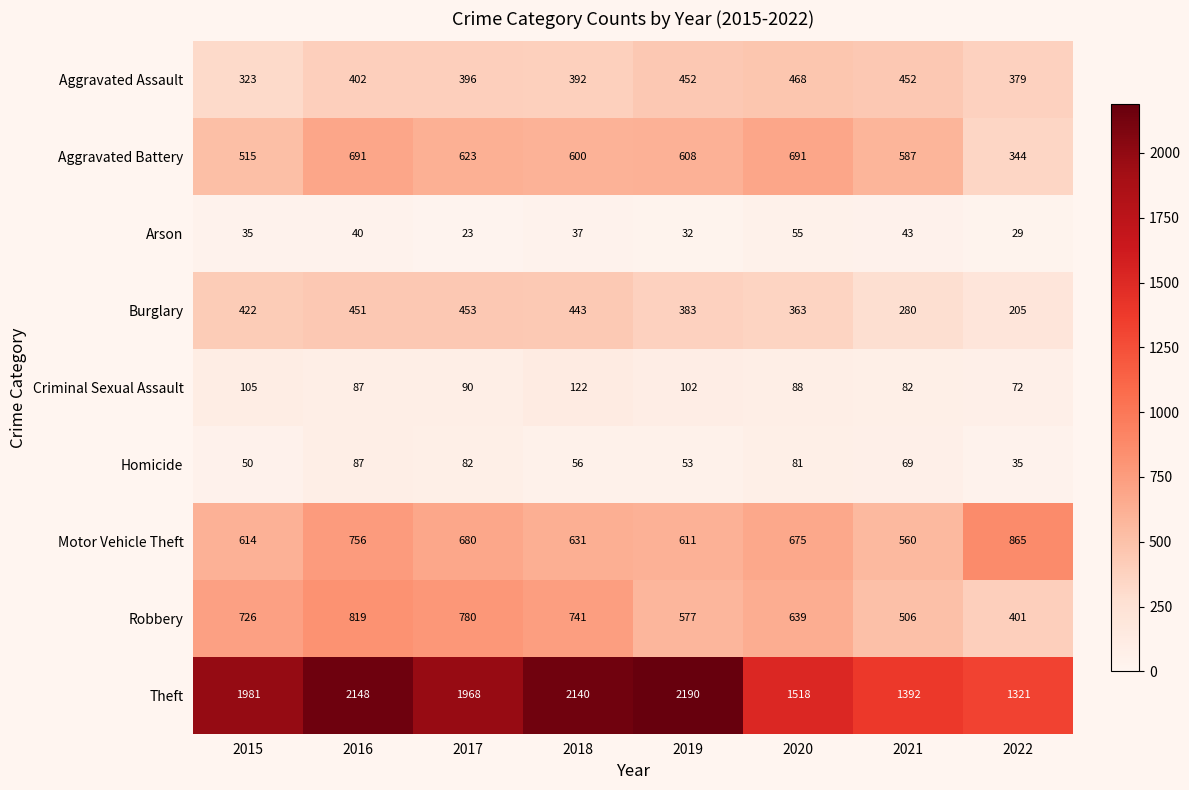

List the series in order of their peak value, highest first.

Theft, Motor Vehicle Theft, Robbery, Aggravated Battery, Aggravated Assault, Burglary, Criminal Sexual Assault, Homicide, Arson